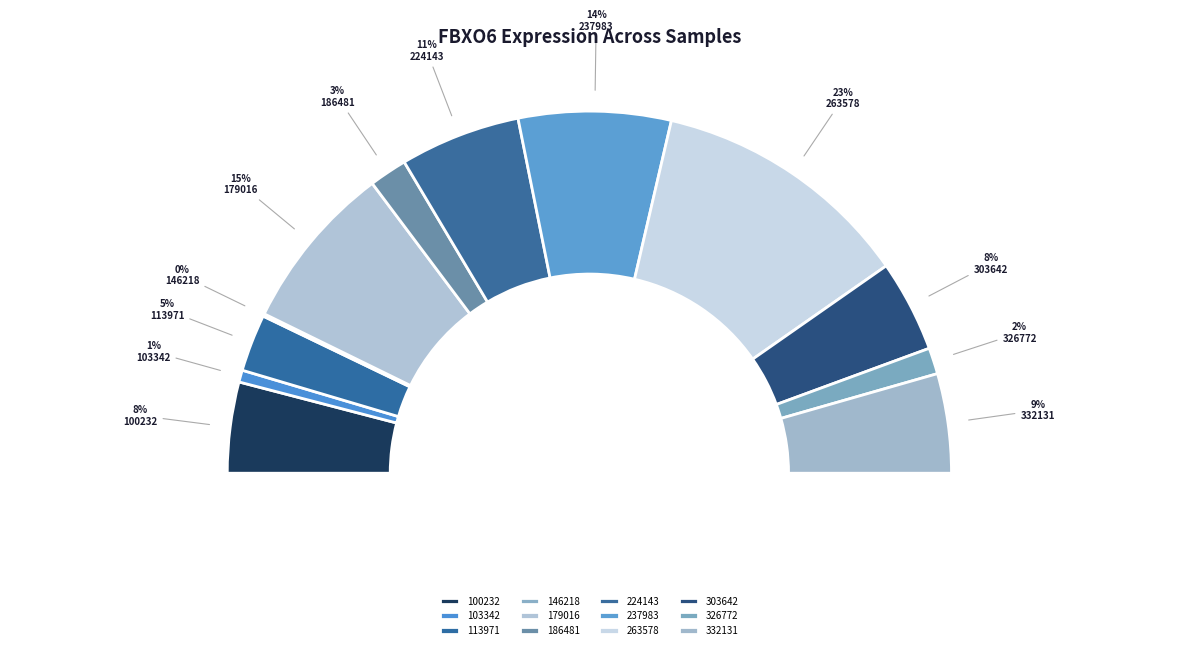

What percentage do 179016 and 237983 together represent?

28.6%